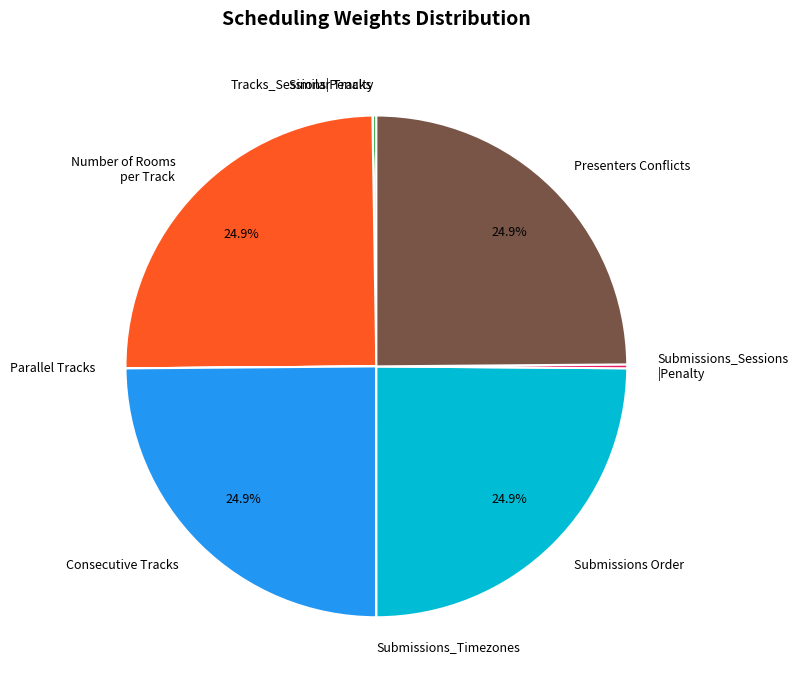

Is there a majority slice in this chart?

No